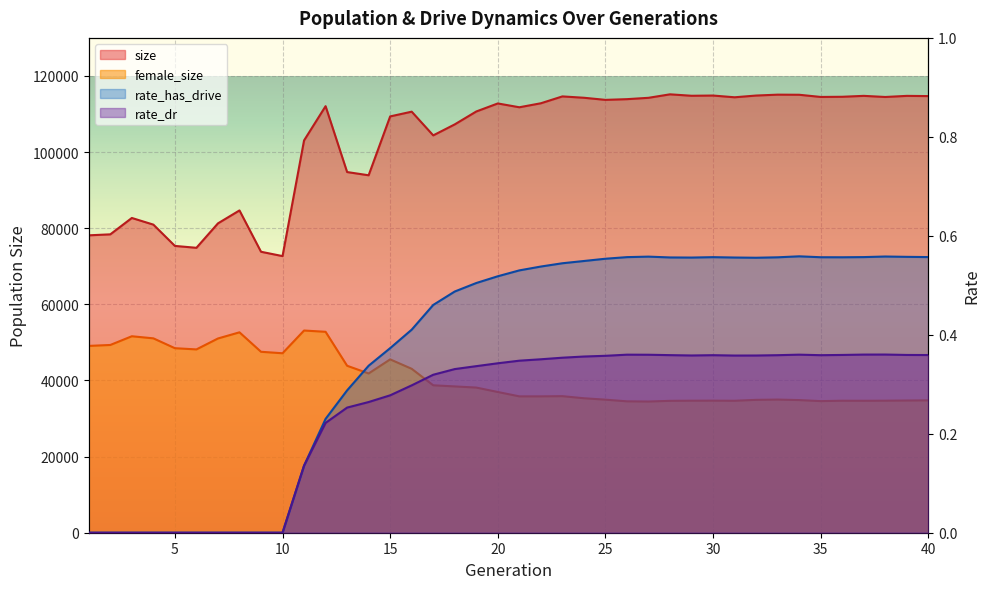

True or false: rate_has_drive has more than 2 interior local peaks.

True